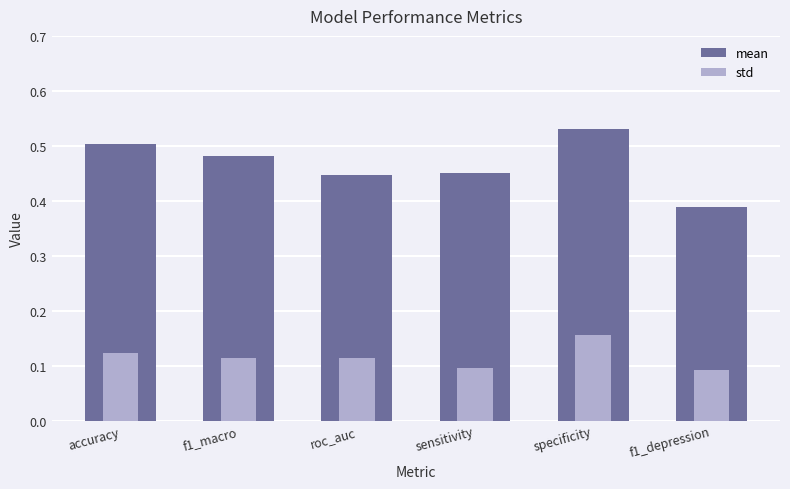

How many distinct data groups are displayed?

2